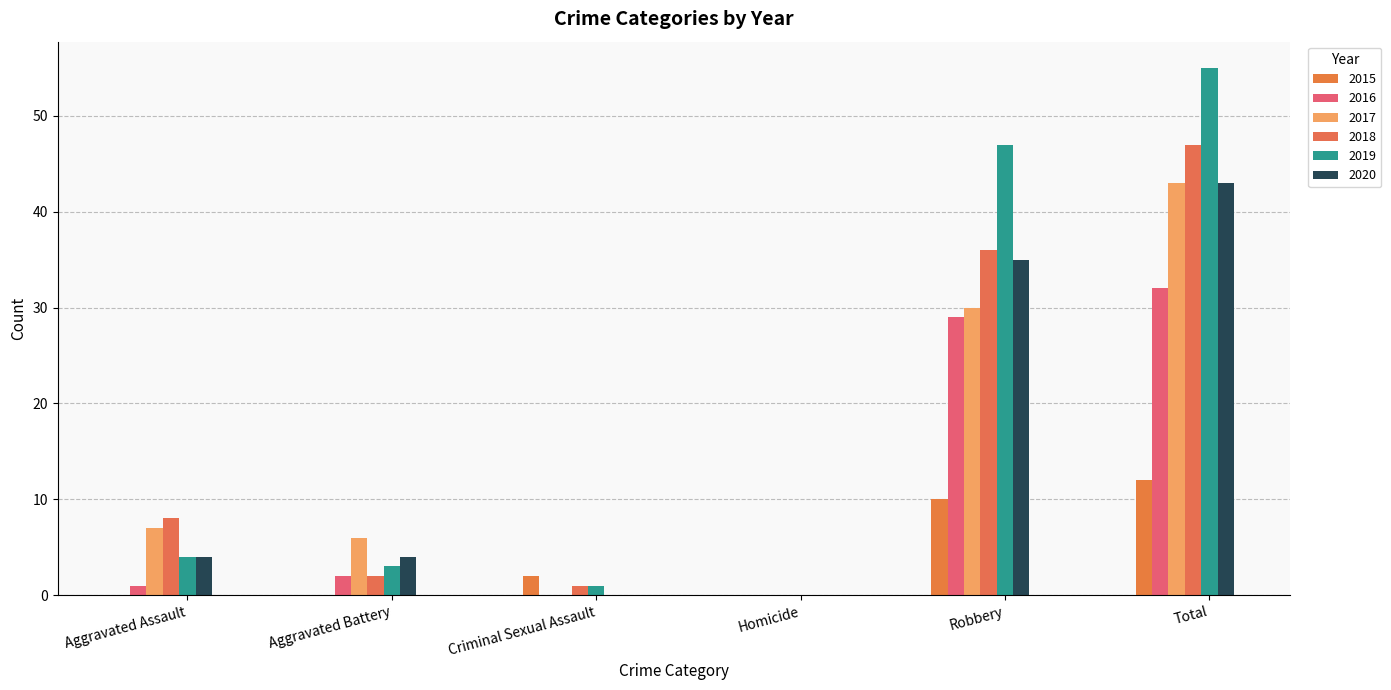

What is the spread (max minus min) of values at Aggravated Battery?

6